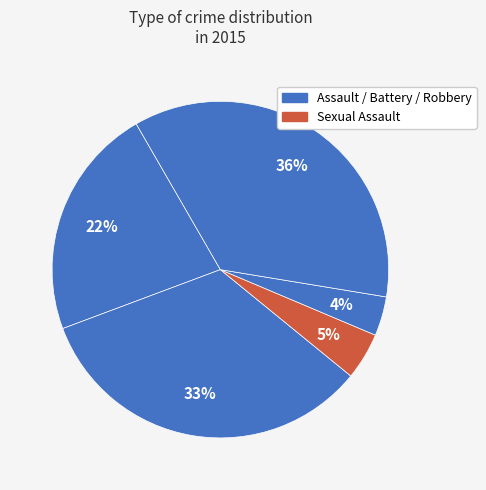

How many segments does this pie chart have?

5